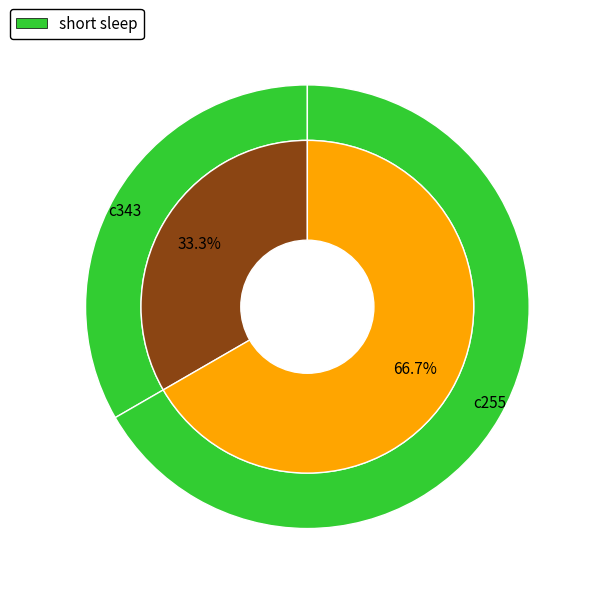

To the nearest percent, what is the difference between the c343 and c255 slice percentages?

33%